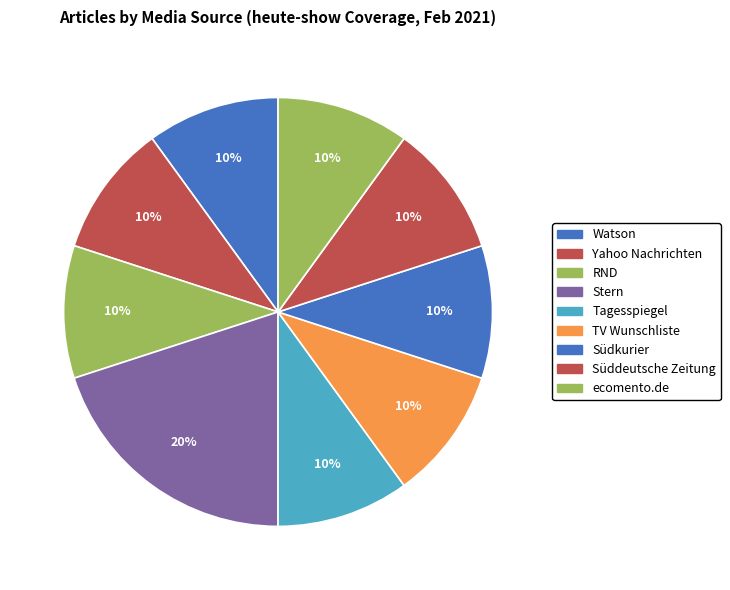

To the nearest percent, what is the average slice percentage?

11%